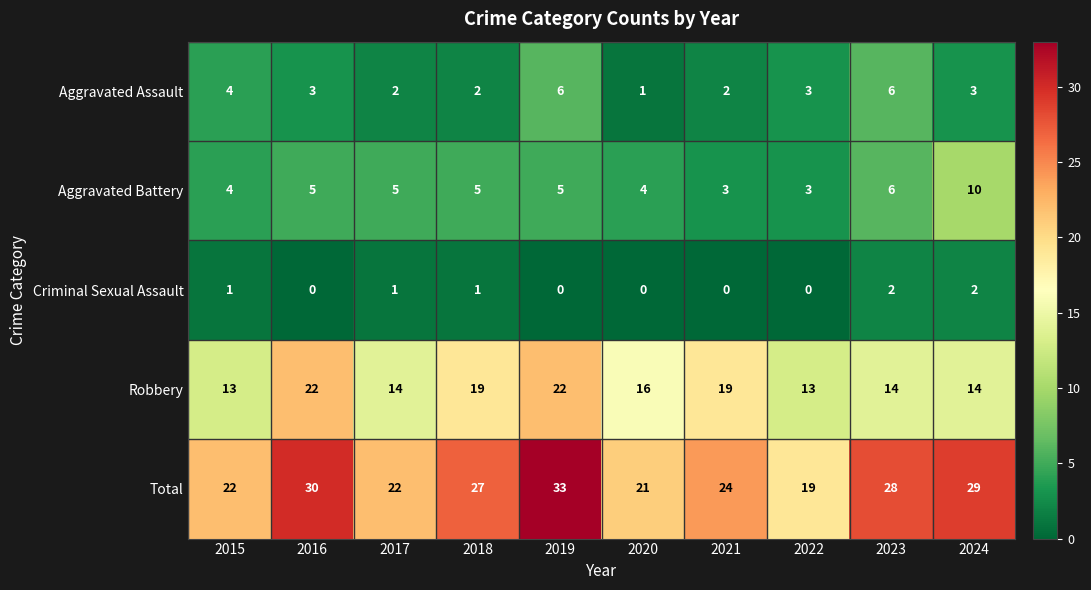

Rank the series by their maximum value, from highest to lowest.

Total, Robbery, Aggravated Battery, Aggravated Assault, Criminal Sexual Assault